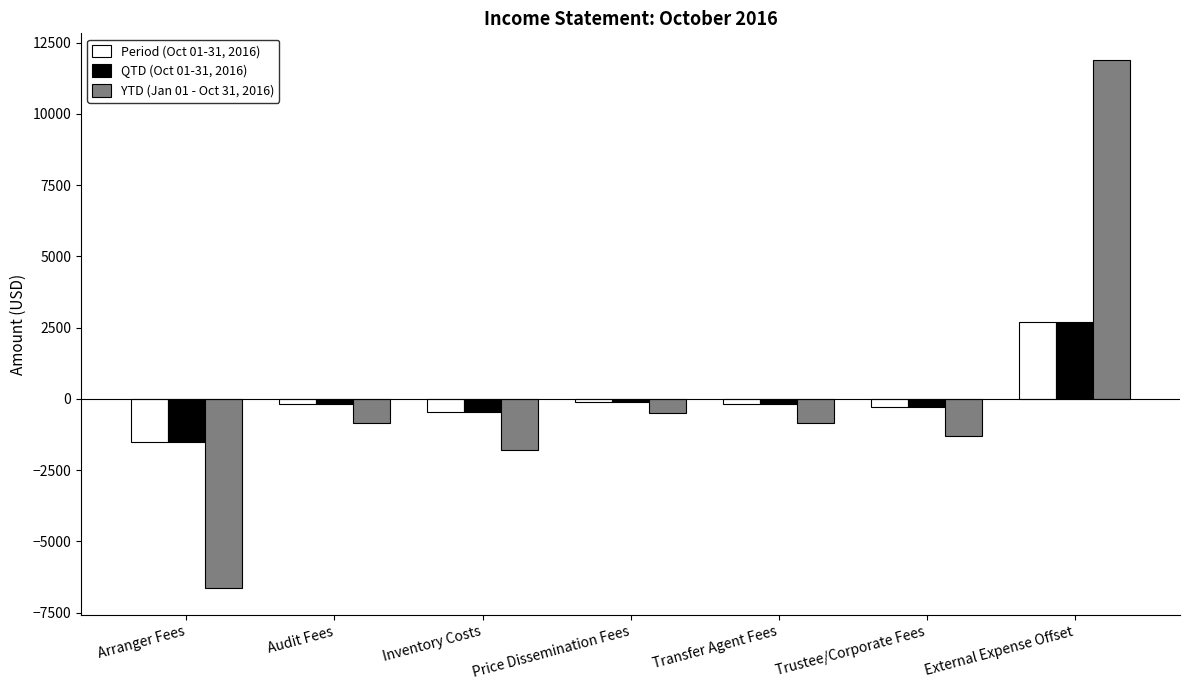

What is the greatest value displayed?

11895.8